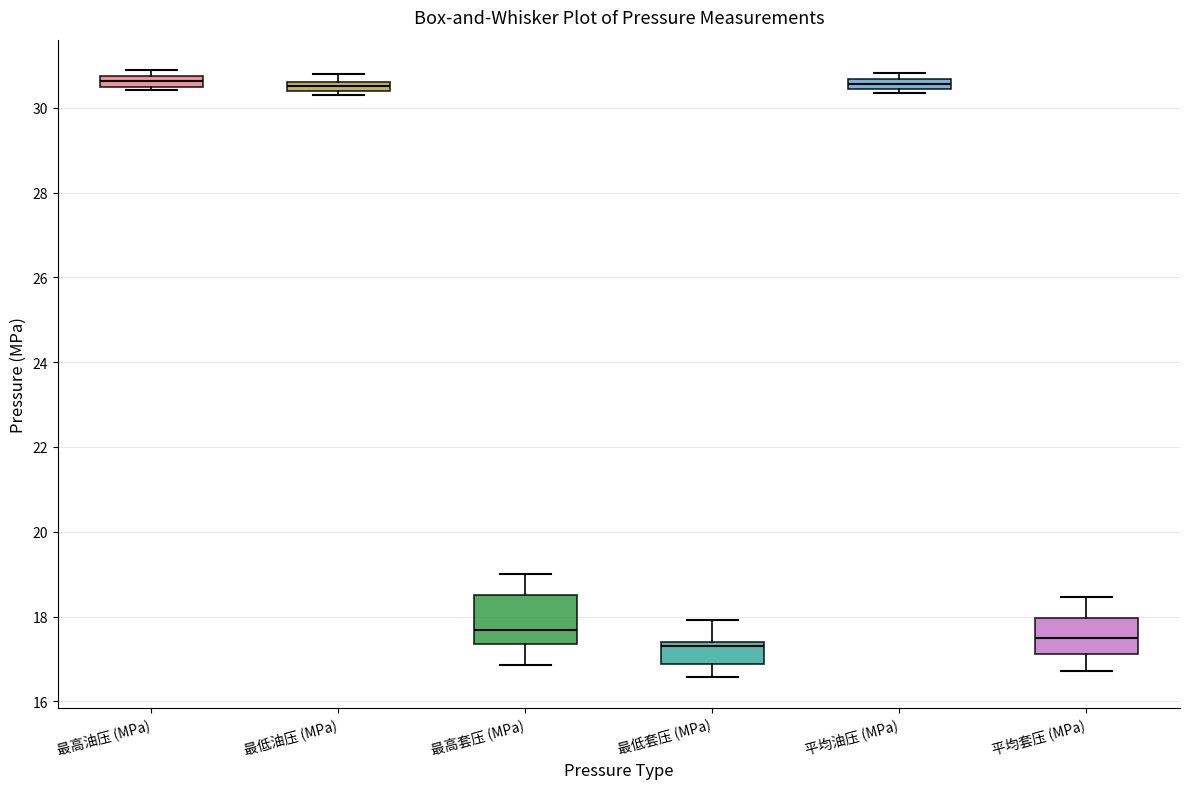

Which box is the tallest, from its lower edge to its upper edge?

最高套压 (MPa)